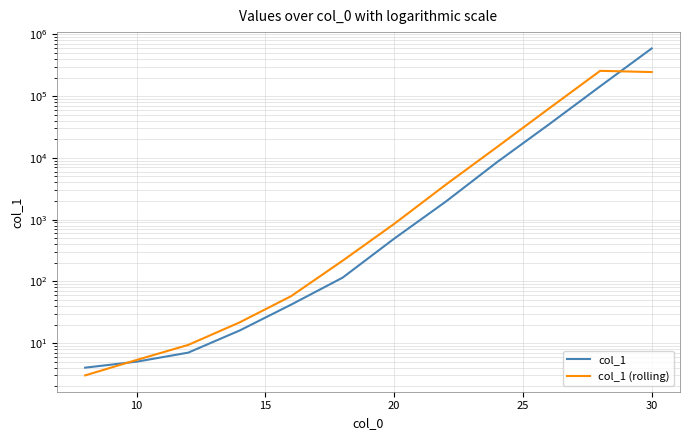

List the series in order of their peak value, highest first.

col_1, col_1 (rolling)